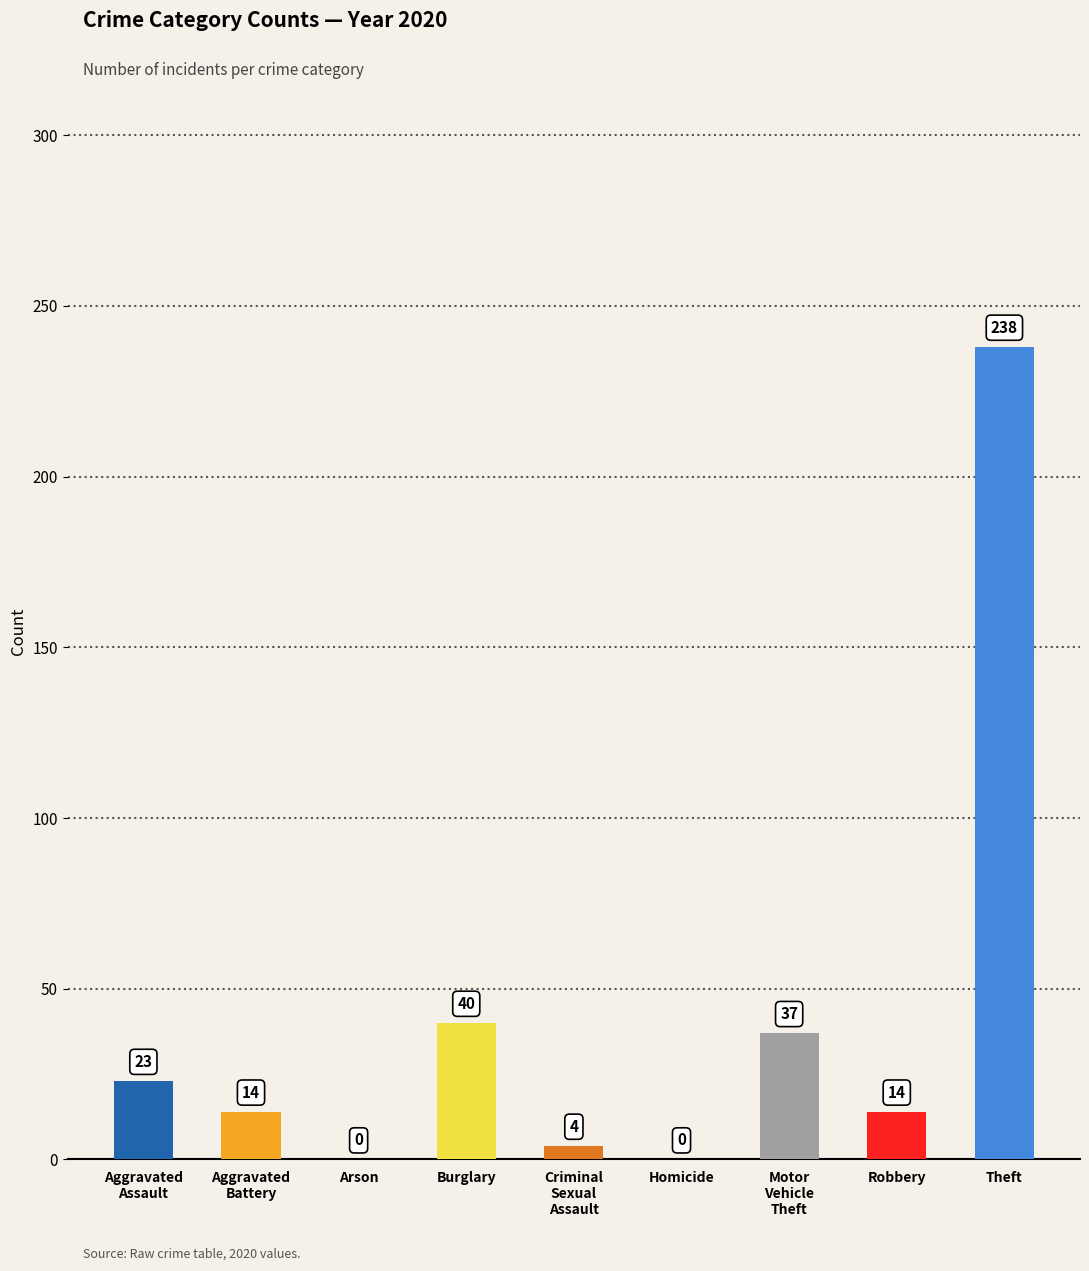

At which category does the chart reach its peak across all series?

Theft